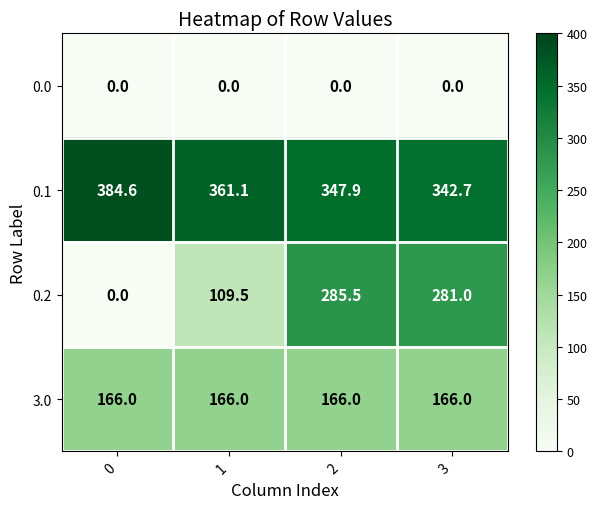

Reading right to left, list all the values displayed in this chart.

0.0: 3=0.0	2=0.0	1=0.0	0=0.0
0.1: 3=342.7	2=347.9	1=361.1	0=384.6
0.2: 3=281.0	2=285.5	1=109.5	0=0.0
3.0: 3=166.0	2=166.0	1=166.0	0=166.0